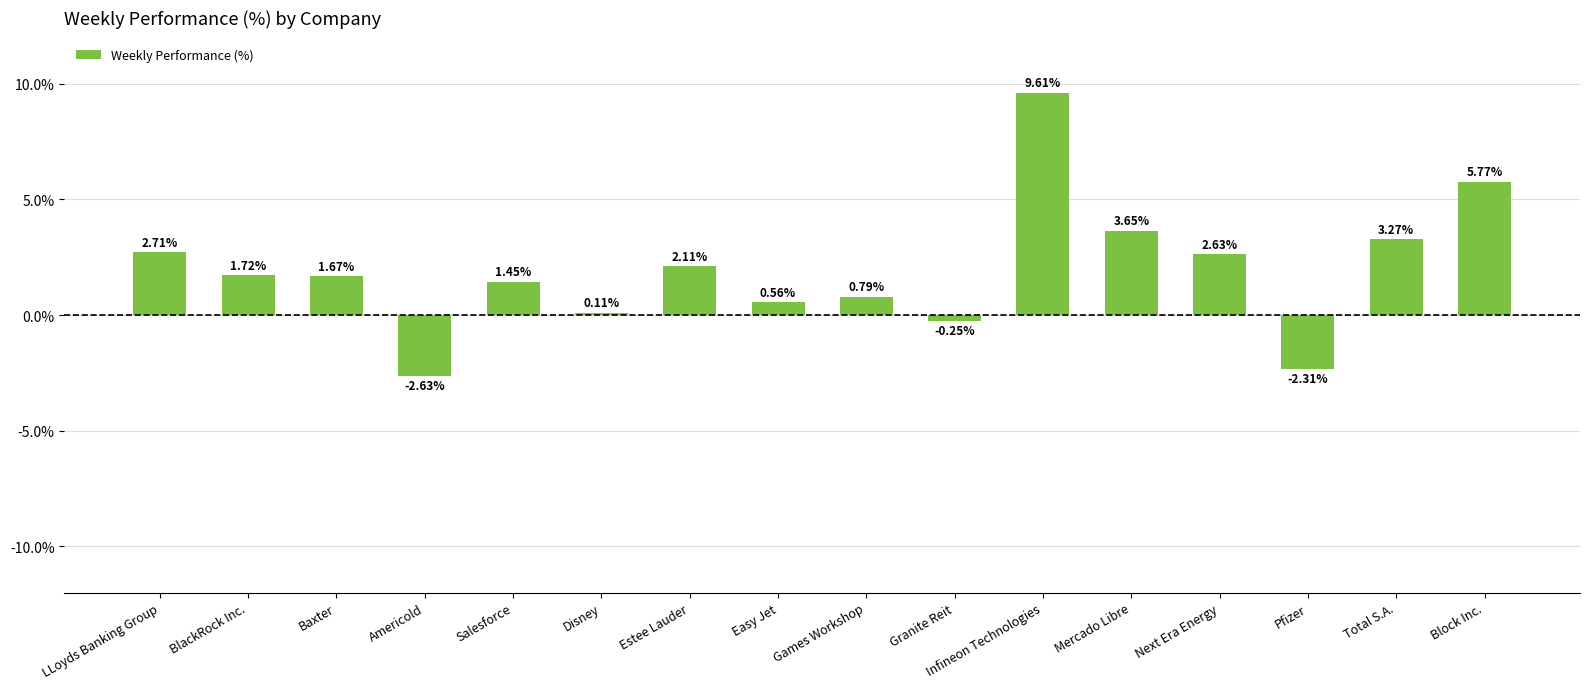

What is the change in value from Easy Jet to Total S.A.?

+2.7